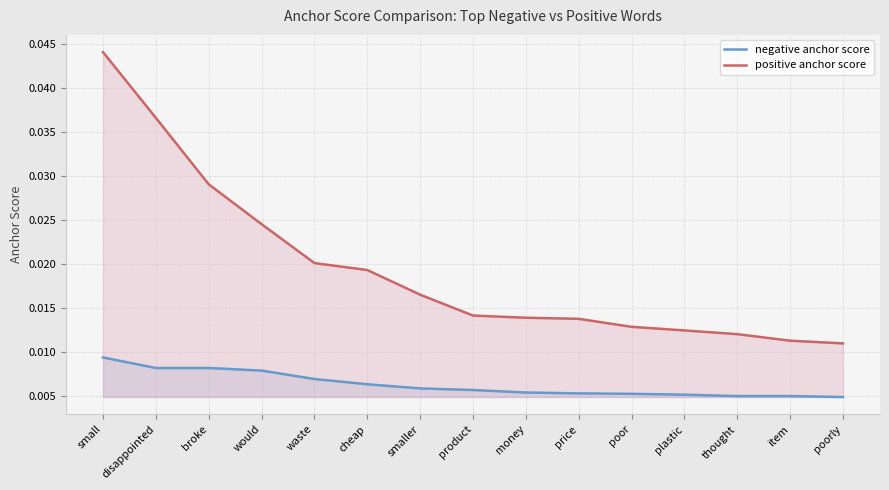

At which category does the chart reach its minimum across all series?

poorly